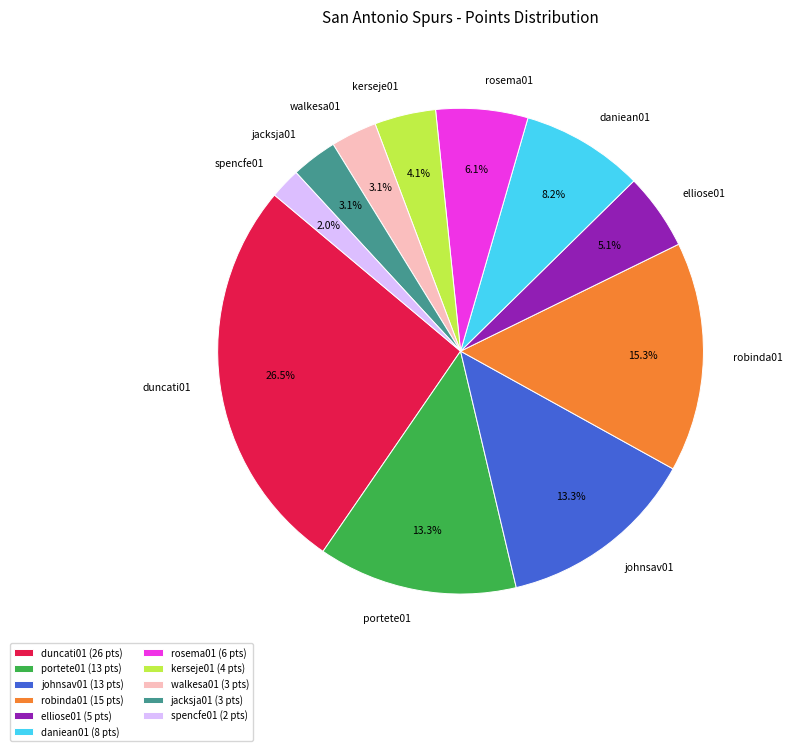

To the nearest percent, what is the difference between the daniean01 and rosema01 slice percentages?

2%